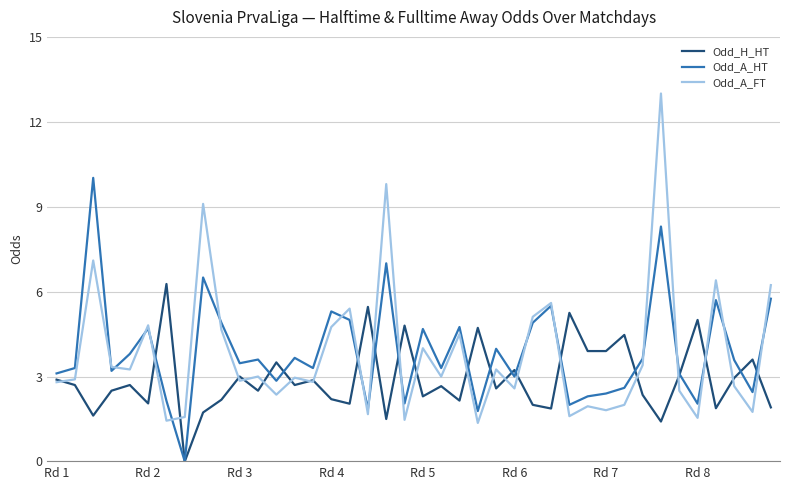

What is the average value of the Odd_A_HT series?

3.9